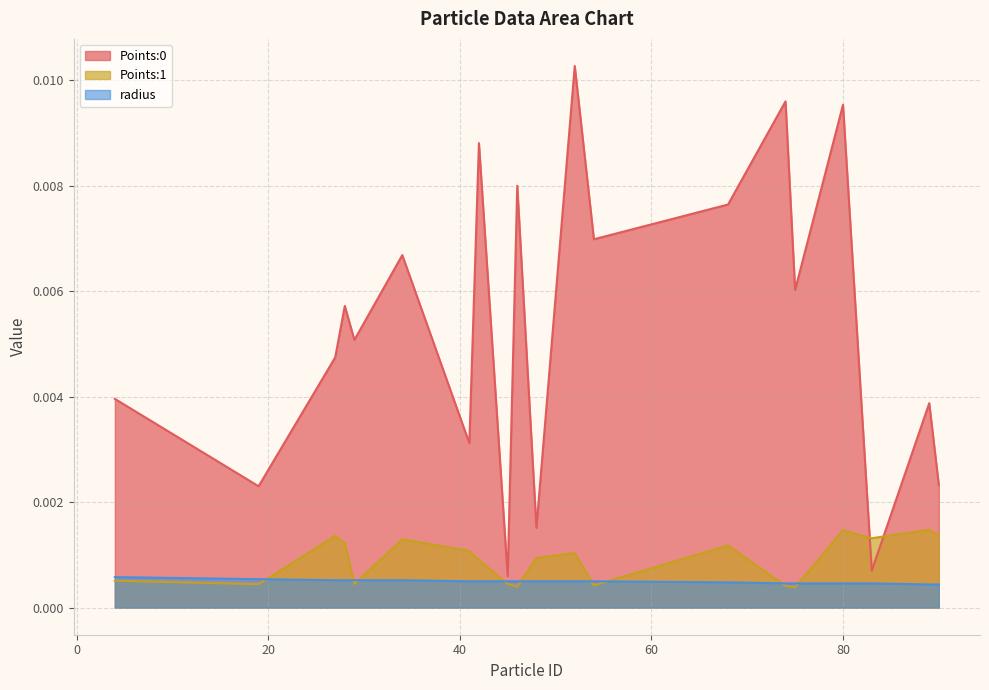

The Points:0 series shows 0.0 at 75. True or false?

False